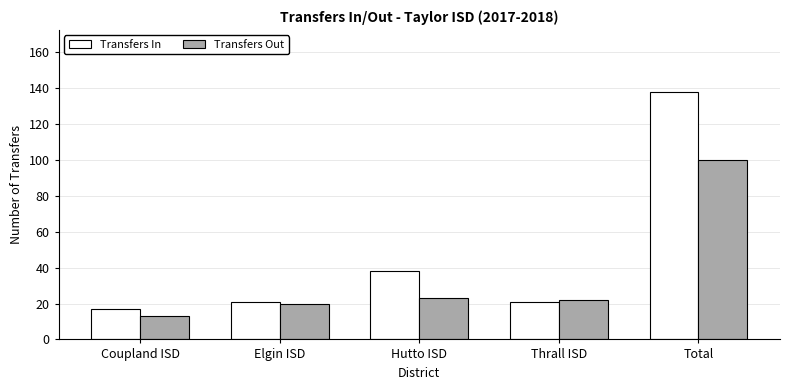

Where is Transfers Out nearest to the value 56?

Hutto ISD